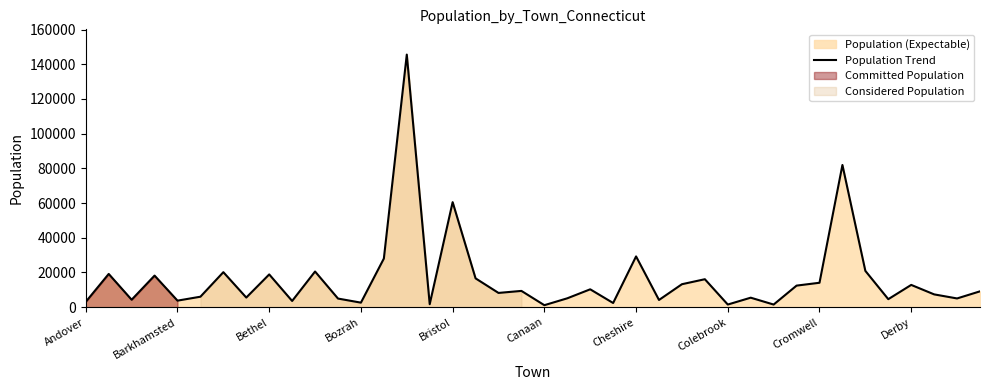

How many interior local valleys (lower than both neighbors) does the data have?

14